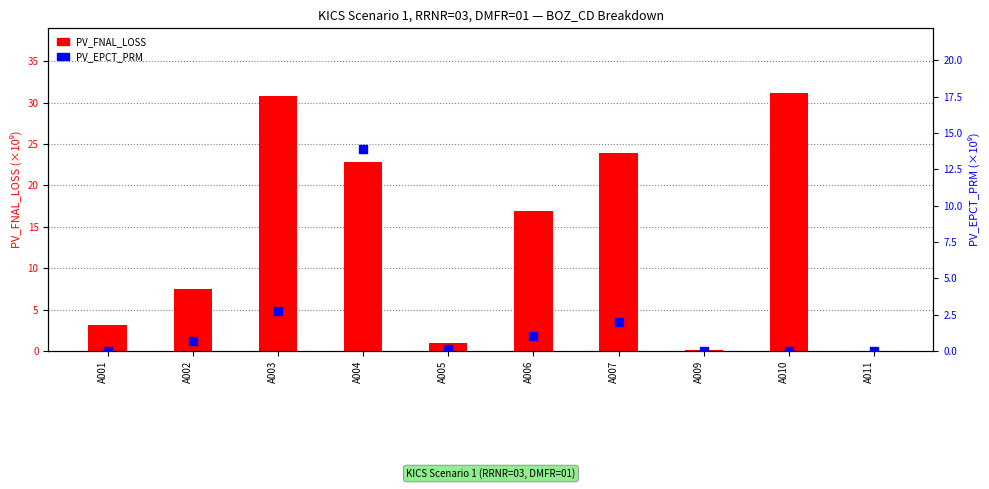

Is the value of PV_FNAL_LOSS at A009 greater than the value of PV_EPCT_PRM at A011?

Yes